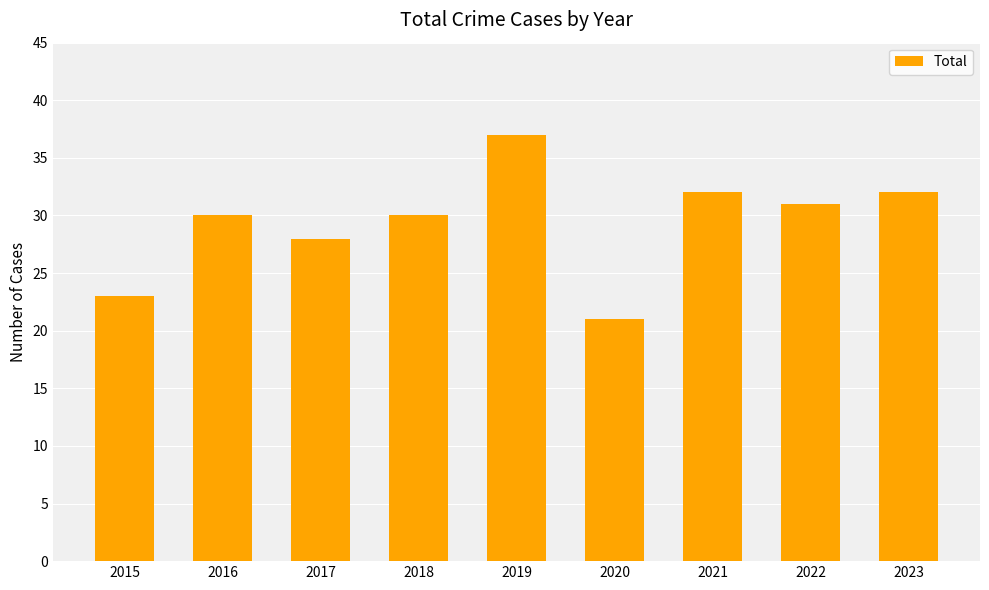

What is the average value?

29